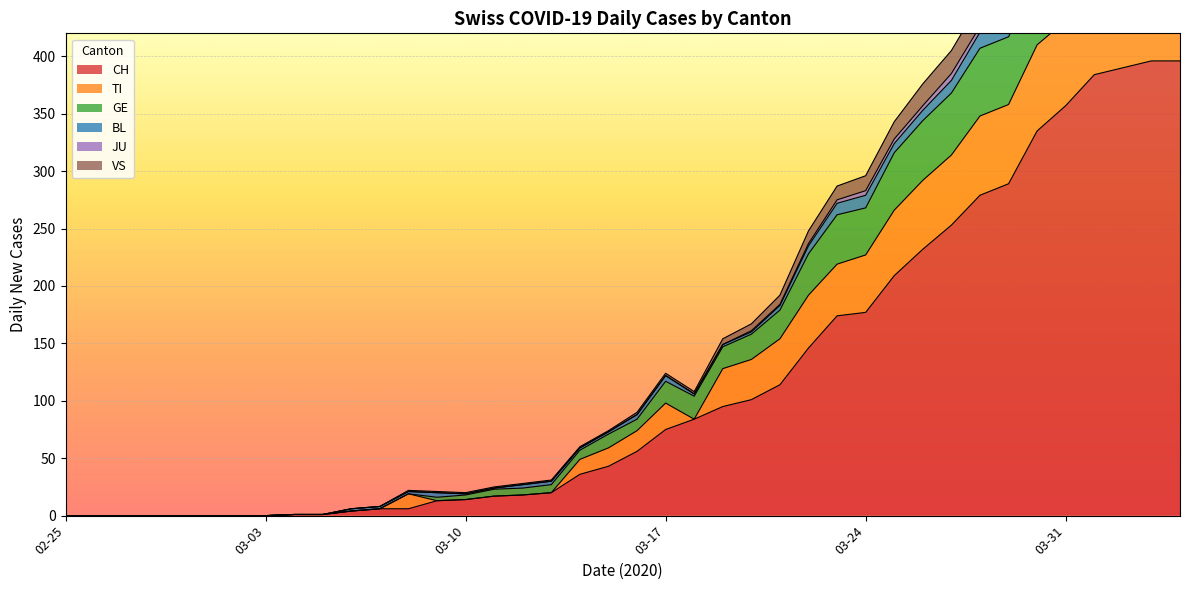

What is the highest value of the CH series?

396